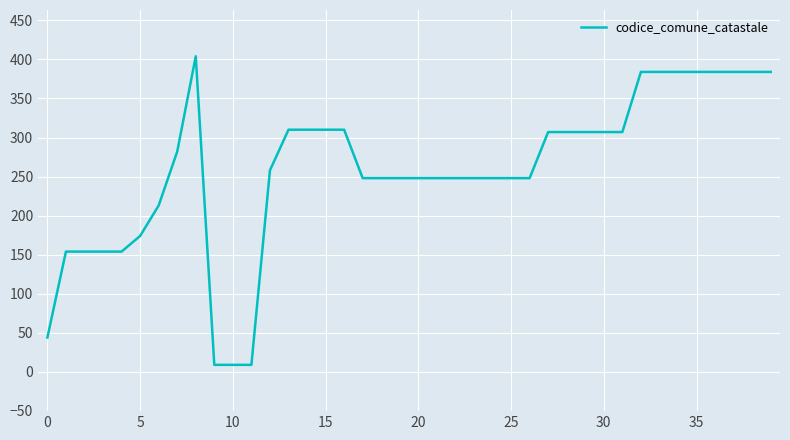

What is the difference between the maximum and minimum values?

395